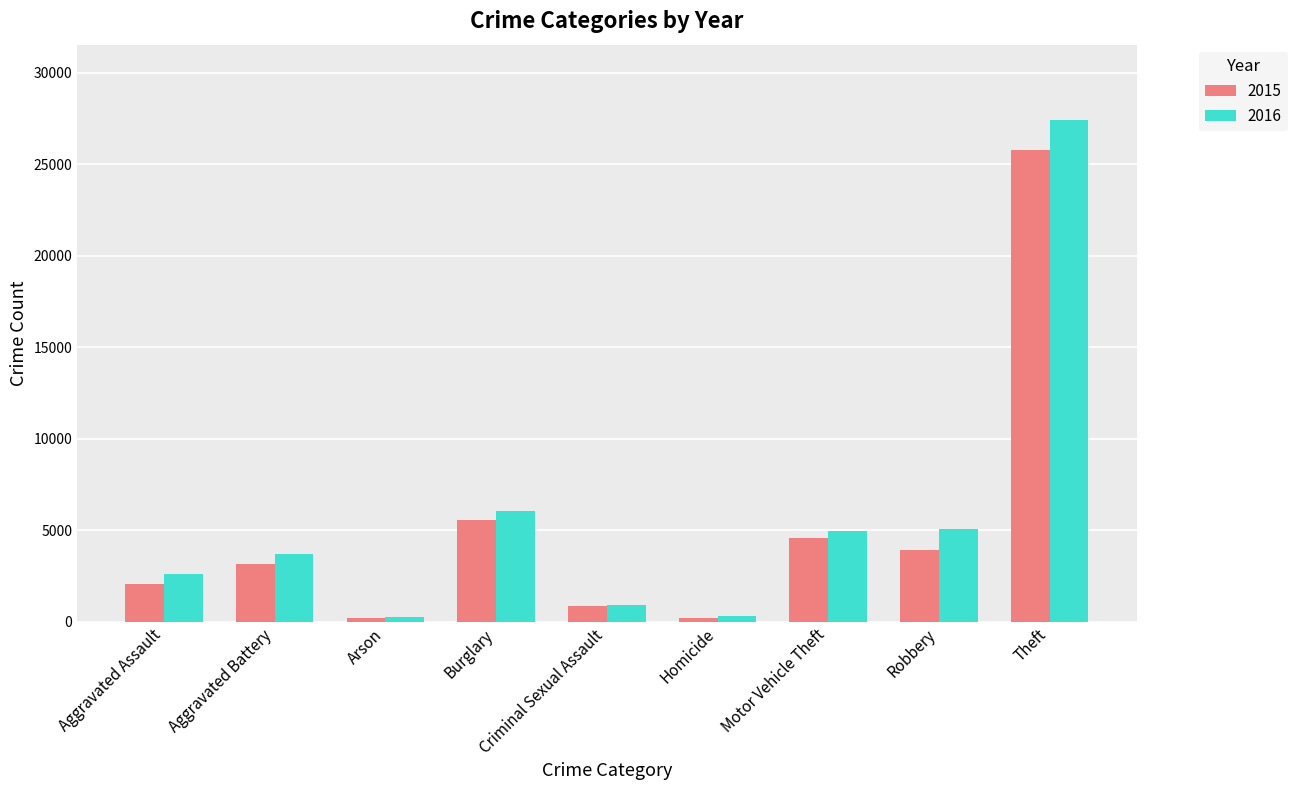

What is the total value across all series at Burglary?

11611